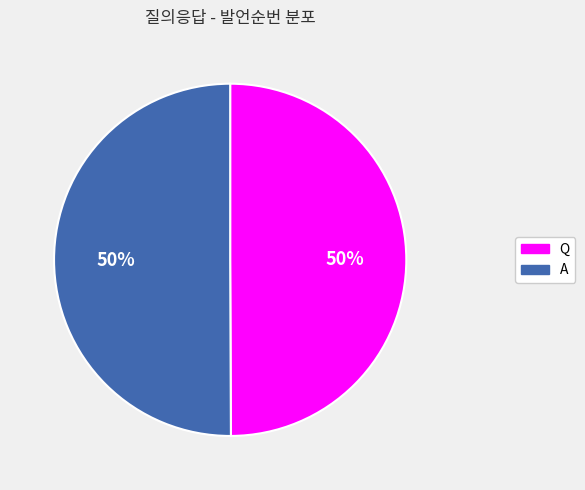

The A slice represents 59% of the pie. True or false?

False